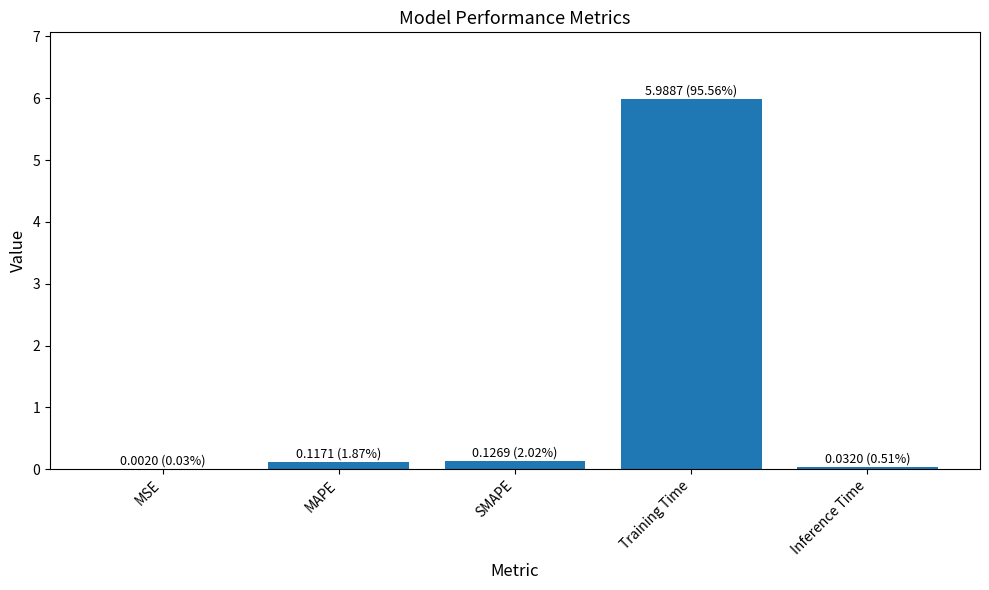

Does the chart contain stacked bars?

No